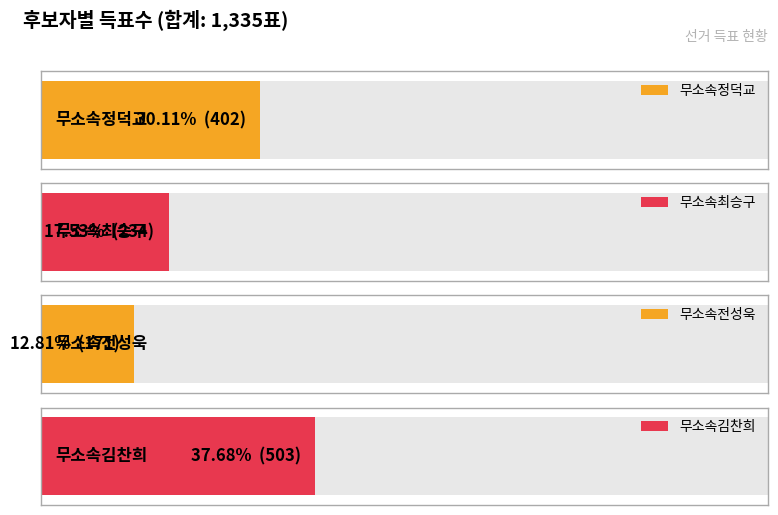

Does the chart contain stacked bars?

No